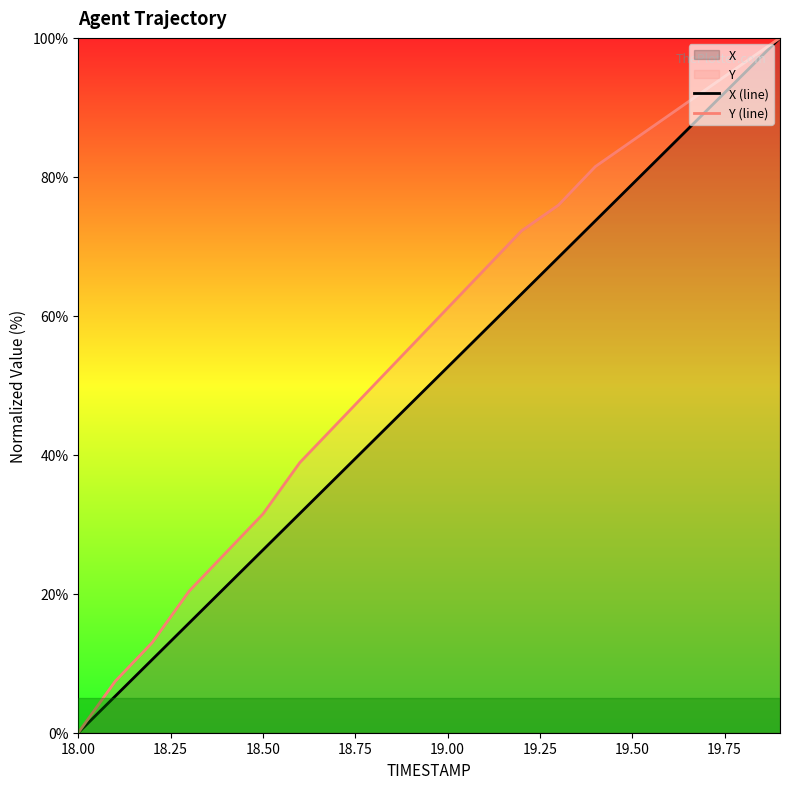

What is the greatest value displayed?

100.0